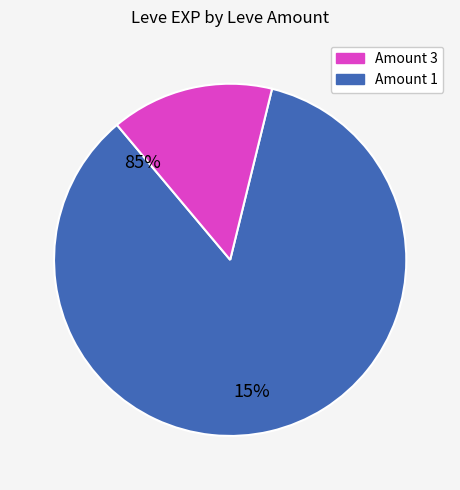

Count the number of slices in the pie.

2